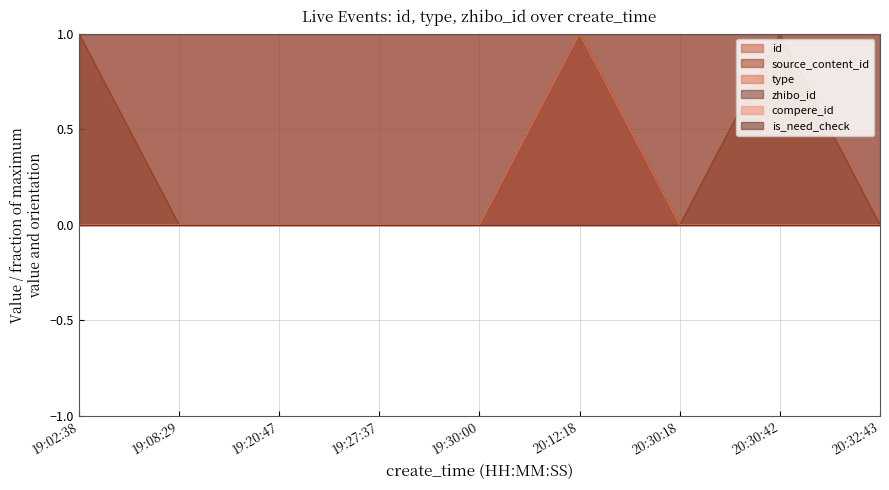

Reading left to right, what are all the values shown in this chart?

id: 1.0	1.0	1.0	1.0	1.0	1.0	1.0	1.0	1.0
source_content_id: 1.0	0.0	0.0	0.0	0.0	1.0	0.0	1.0	0.0
type: 0.0	0.0	0.0	0.0	0.0	1.0	0.0	0.0	0.0